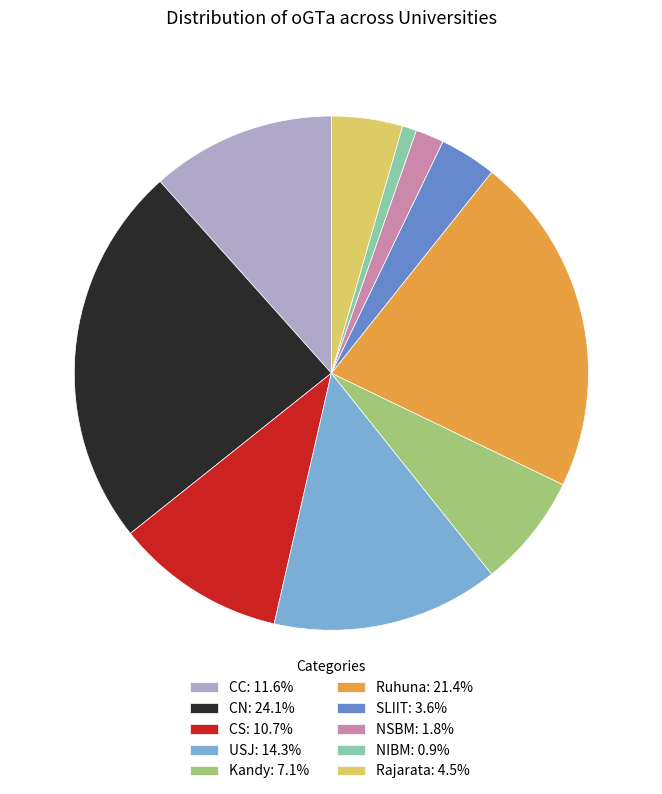

Does Kandy: 7.1% represent more than half of the total?

No